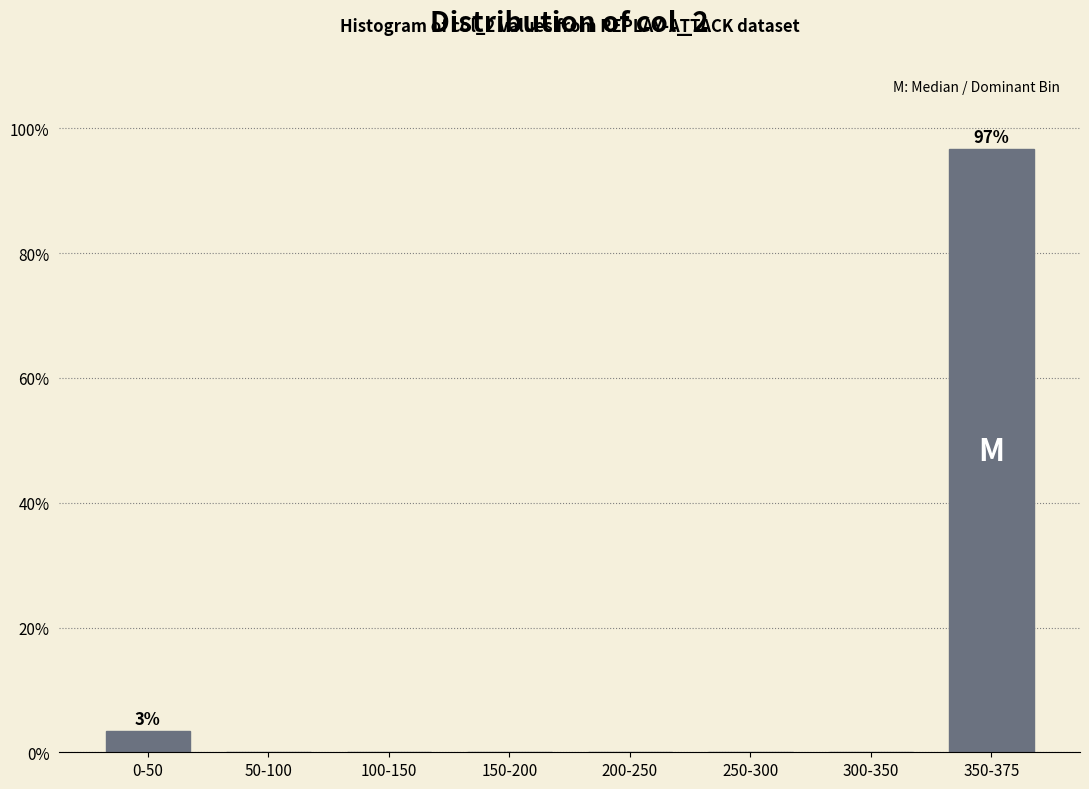

Reading right to left, transcribe all the data shown in this chart.

350-375=96.7	300-350=0.0	250-300=0.0	200-250=0.0	150-200=0.0	100-150=0.0	50-100=0.0	0-50=3.3